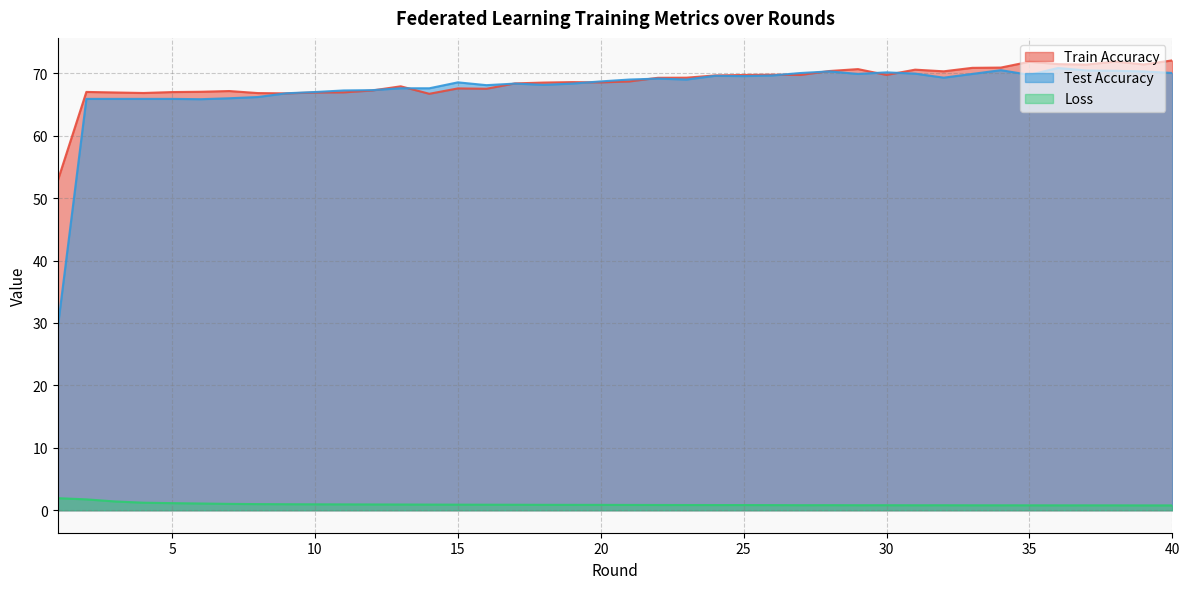

What is the value of the acc_test point at the 12th from the left?

67.3